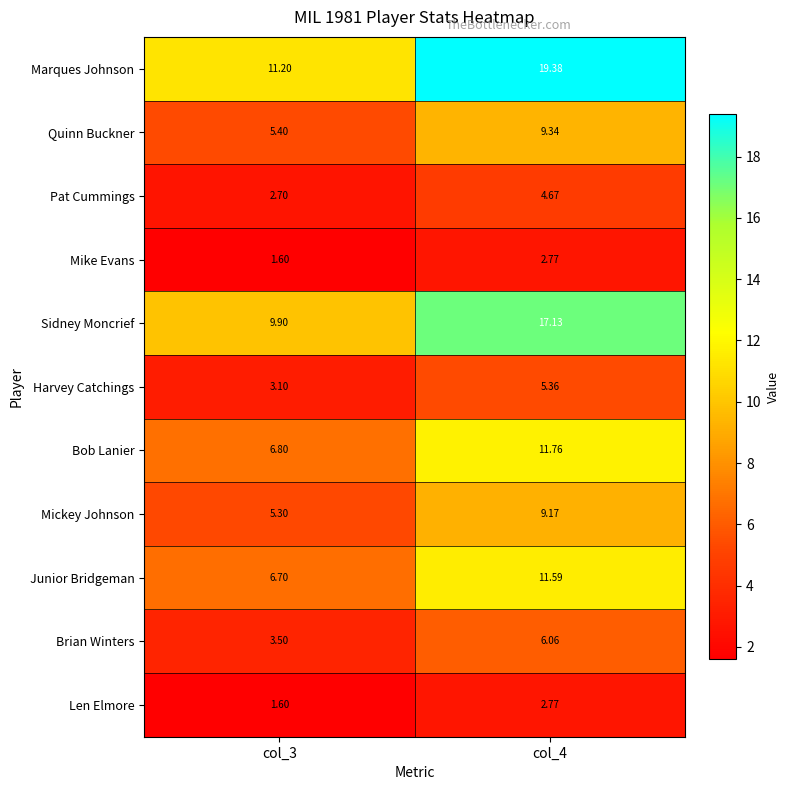

Is the value of Bob Lanier at col_4 greater than the value of Brian Winters at col_4?

Yes